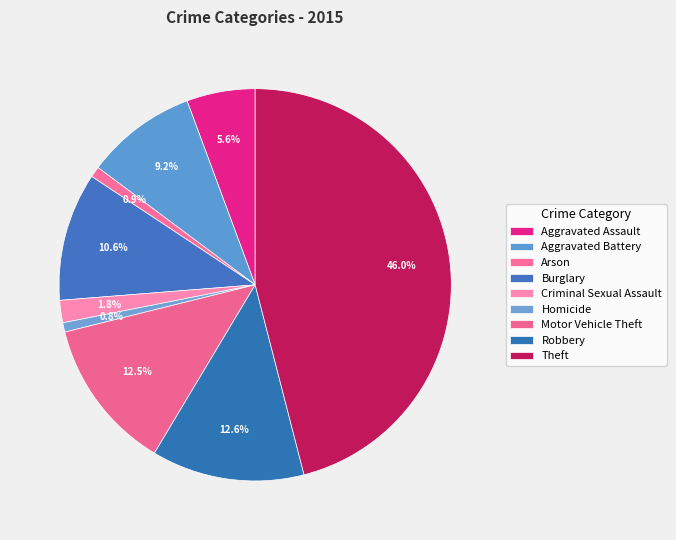

Which slice is the smallest?

Homicide